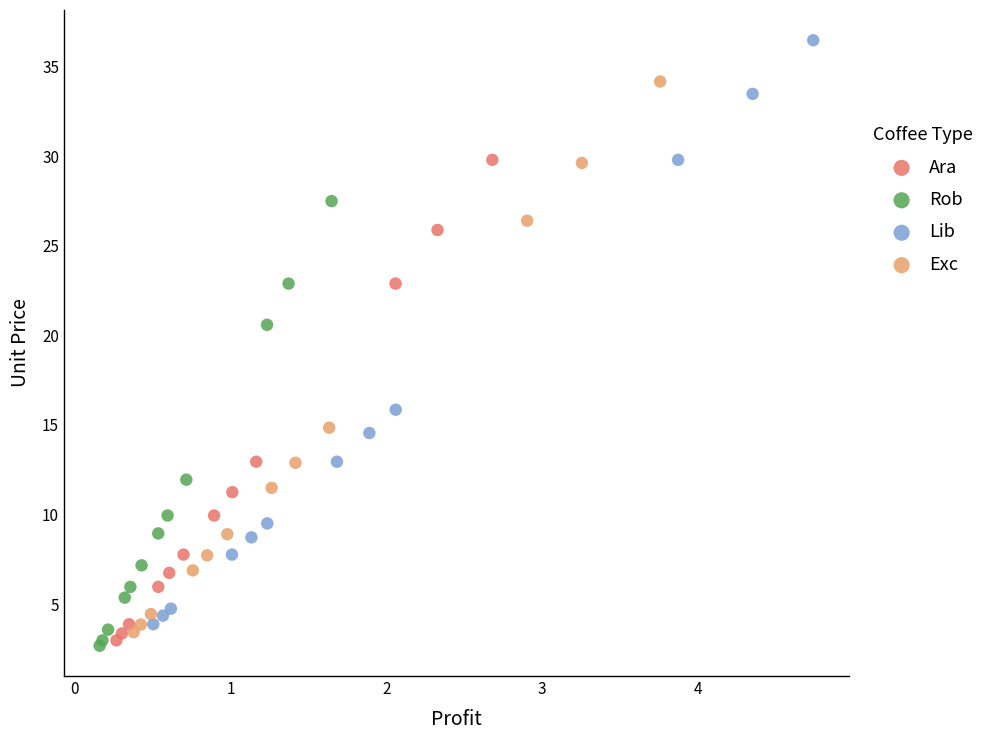

Which series has the widest spread of Y values?

Lib